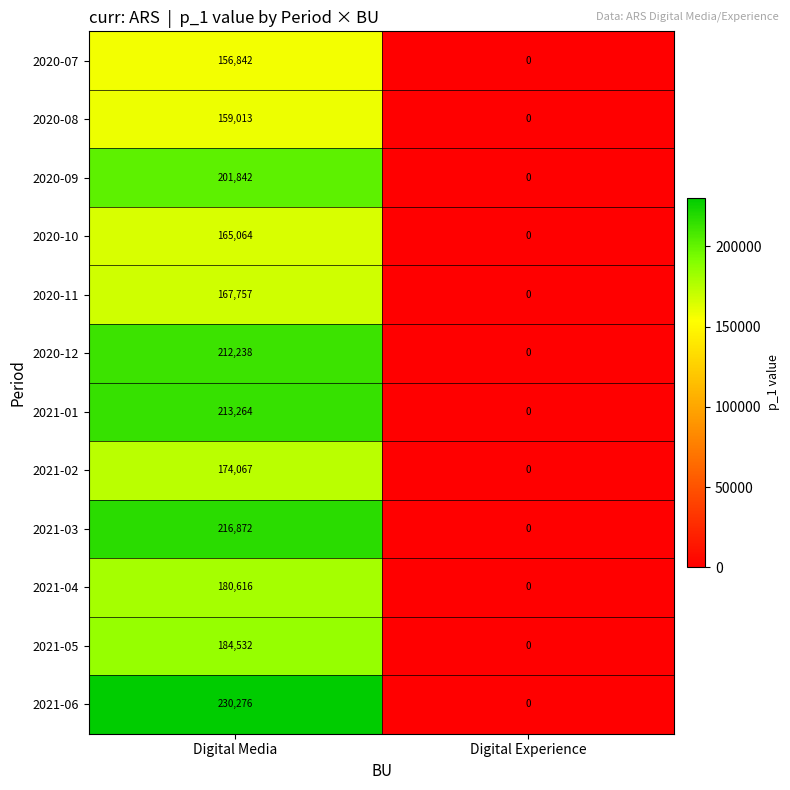

Which series has the widest spread of values?

2021-06